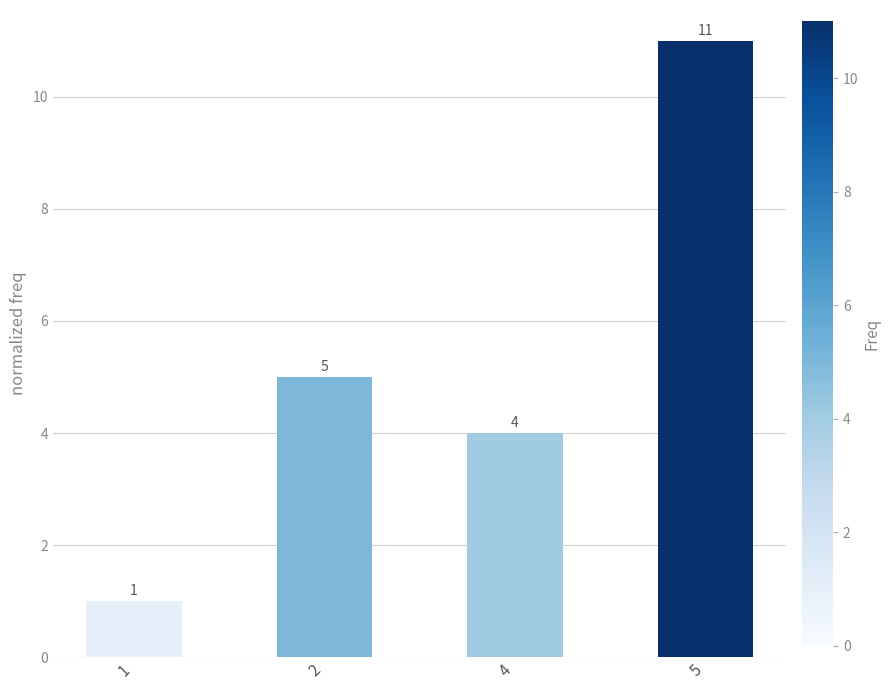

True or false: the data shows 1 at 1.

True